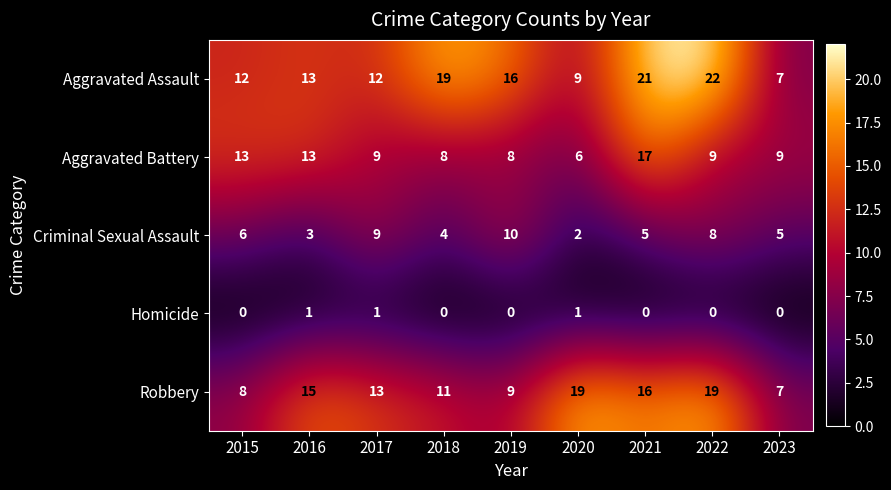

What is the total value across all series at 2015?

39